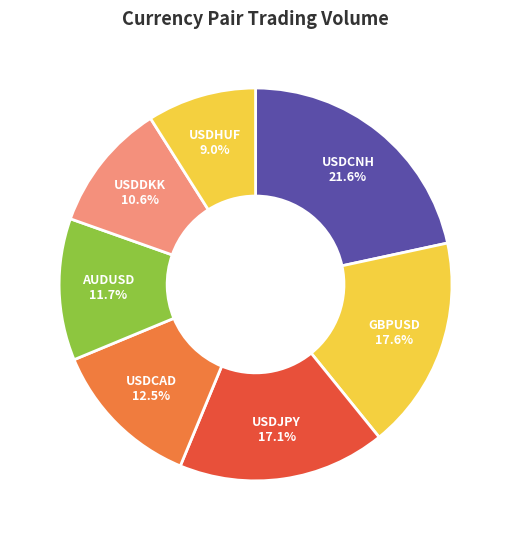

Which has a higher value, USDJPY or USDCAD?

USDJPY